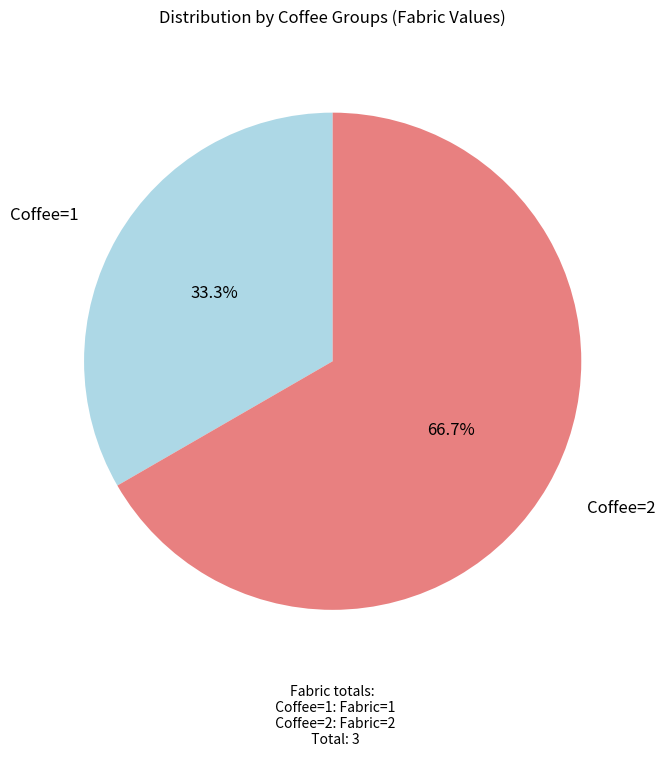

How much of the chart is everything except Coffee=2?

33.3%